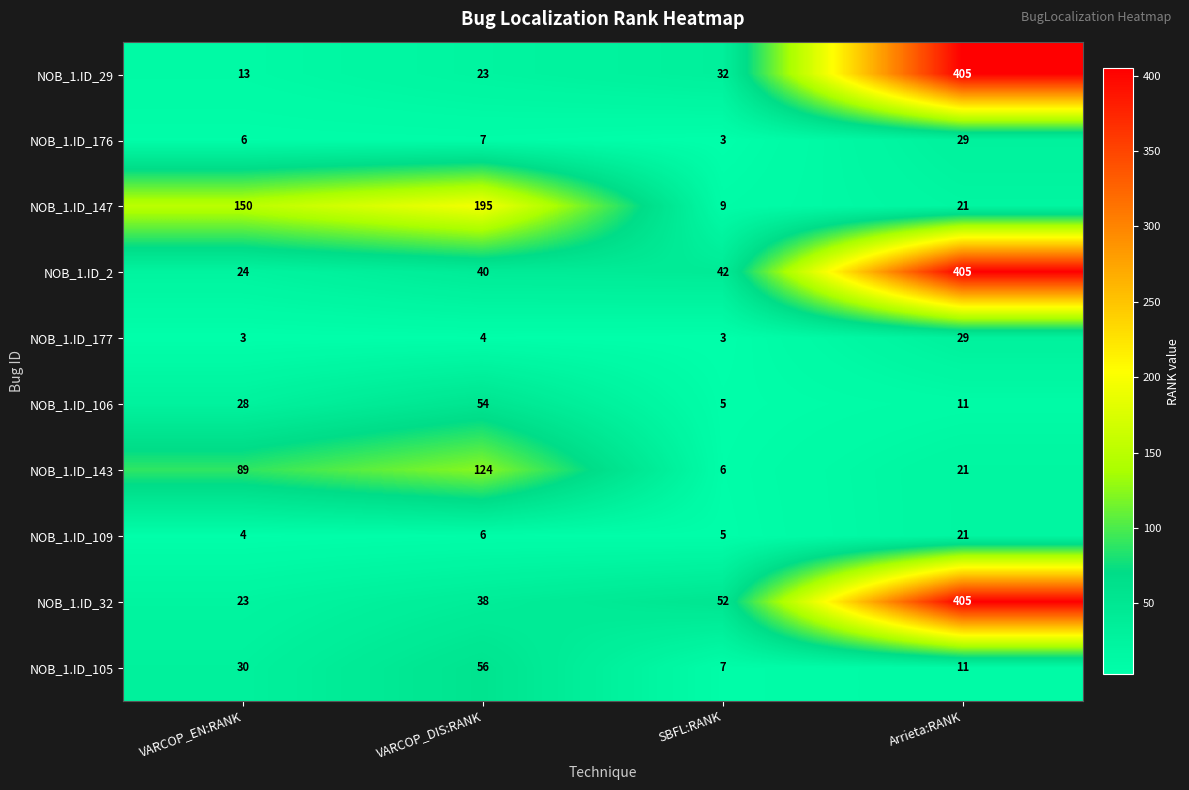

How many NOB_1.ID_143 values are between 21 and 124?

3